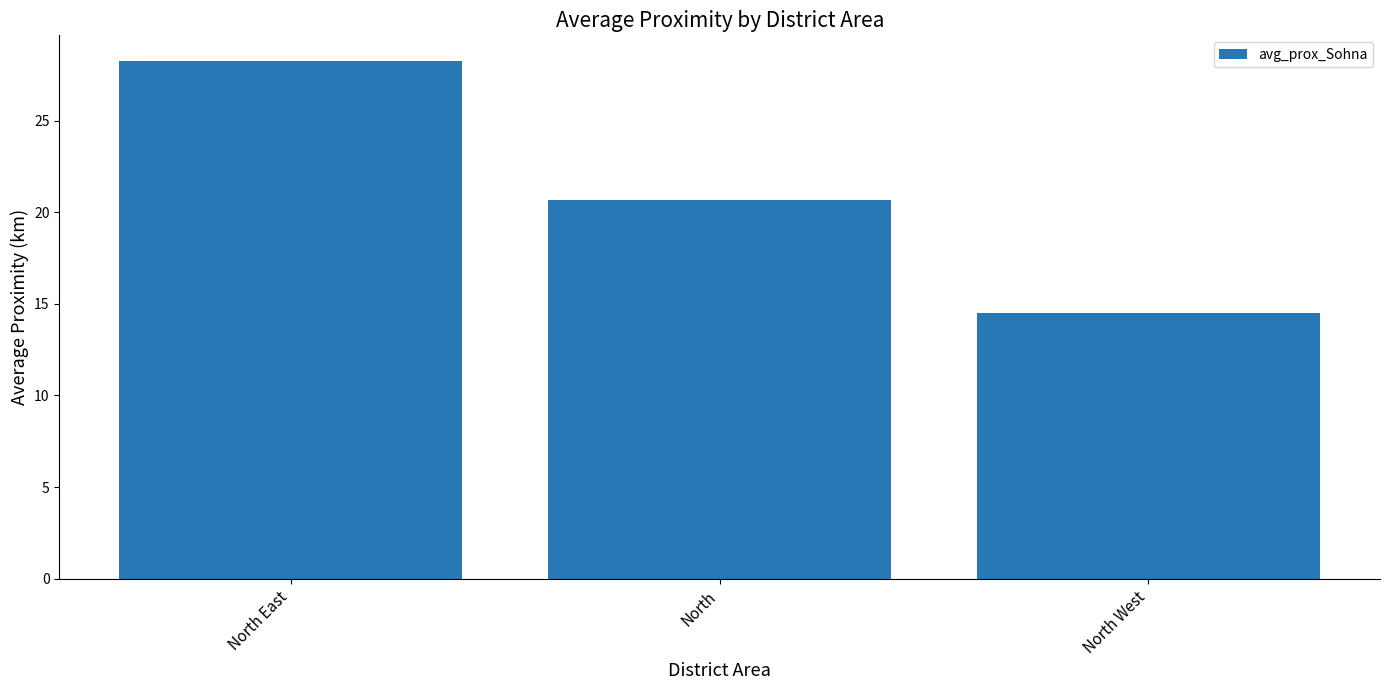

Between North and North West, which is larger?

North